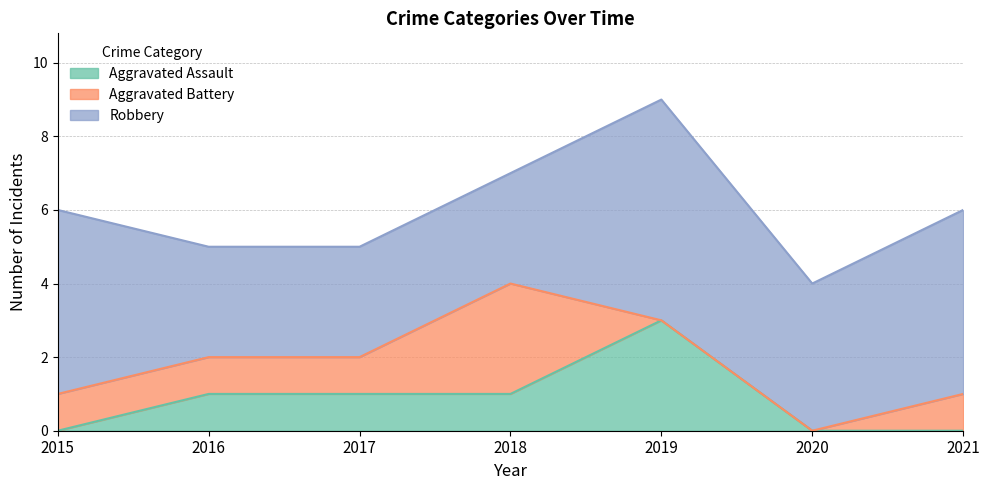

The value of Aggravated Battery at 2021 is 1. True or false?

False